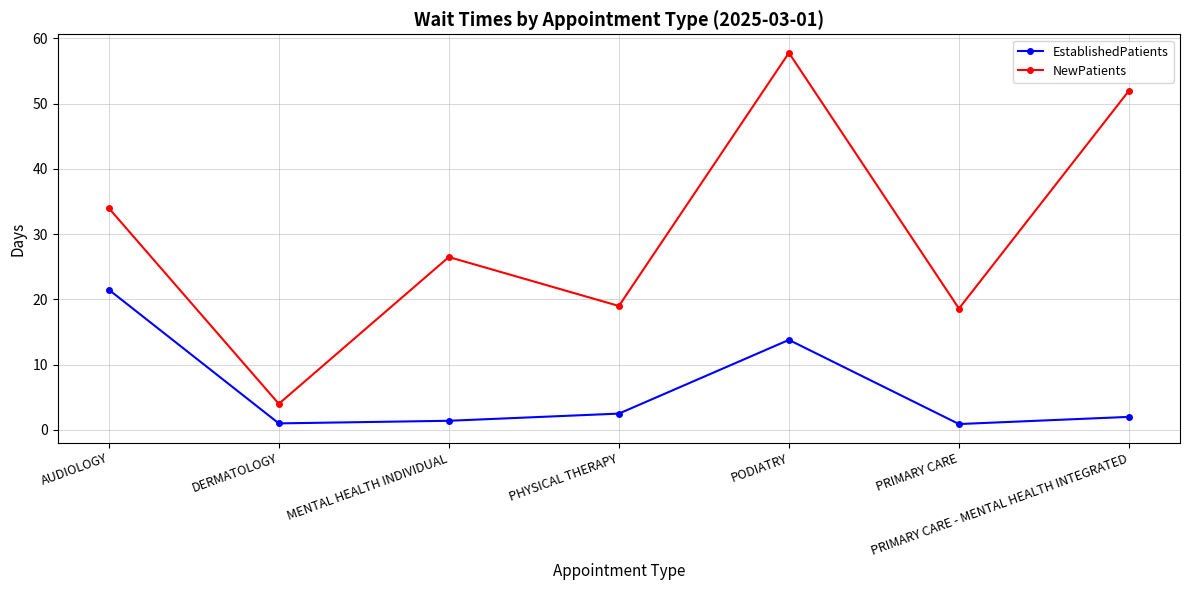

How many interior local valleys does the EstablishedPatients series have?

2